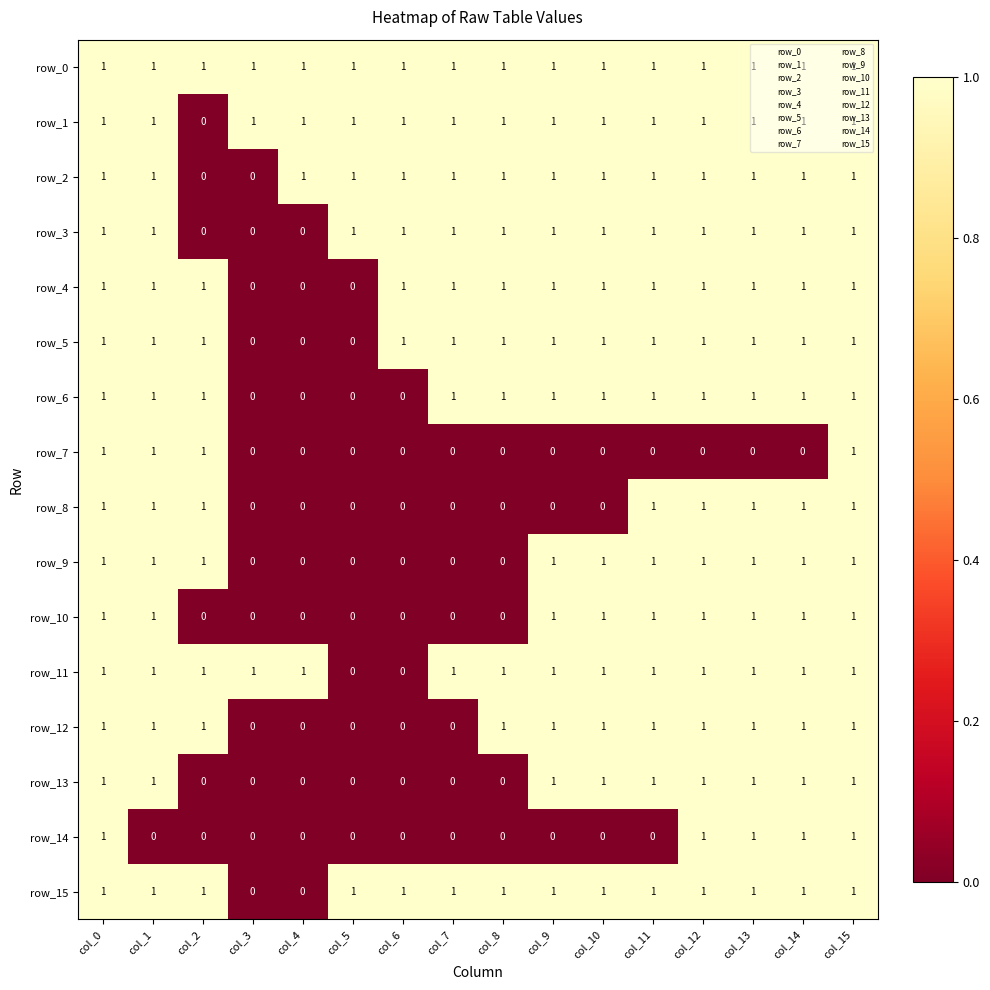

Between col_0 and col_12, which series saw the biggest shift?

row_7